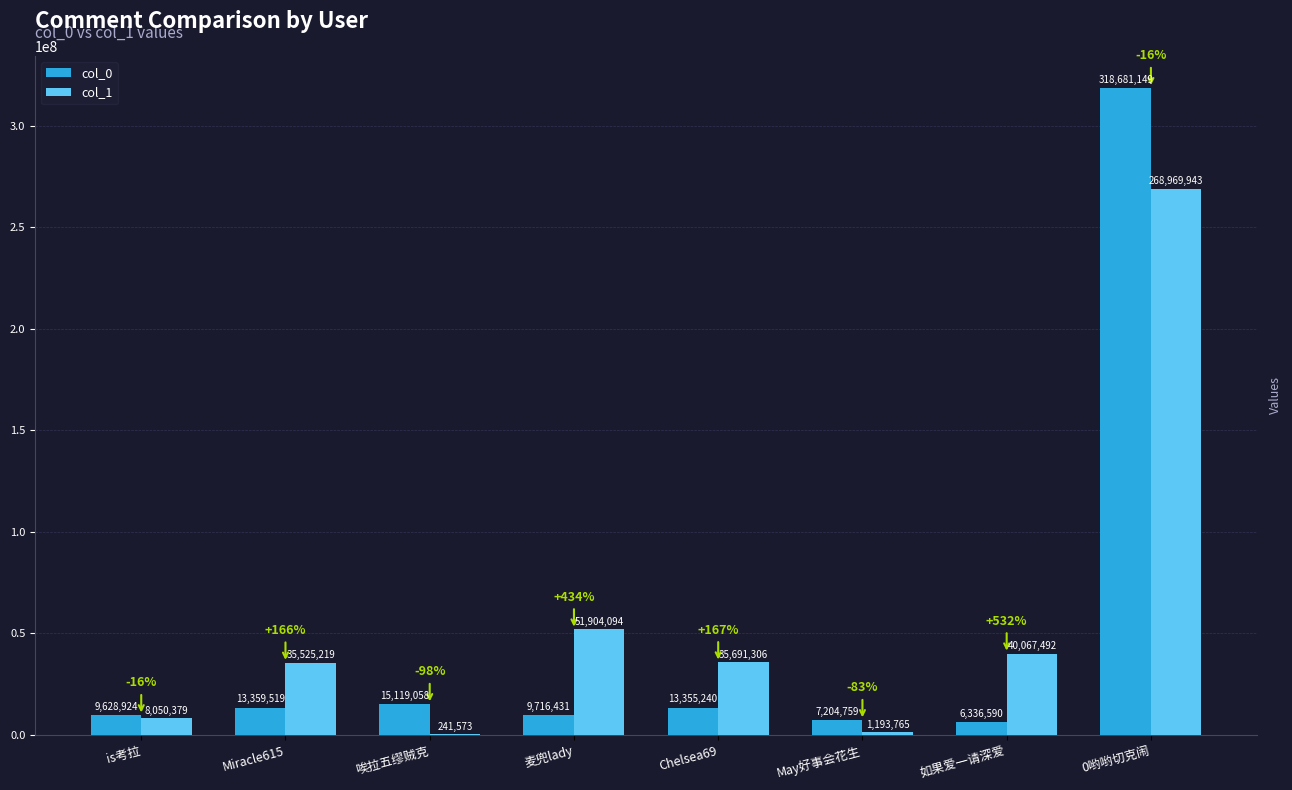

At which label does col_1 first exceed 35691306?

麦兜lady